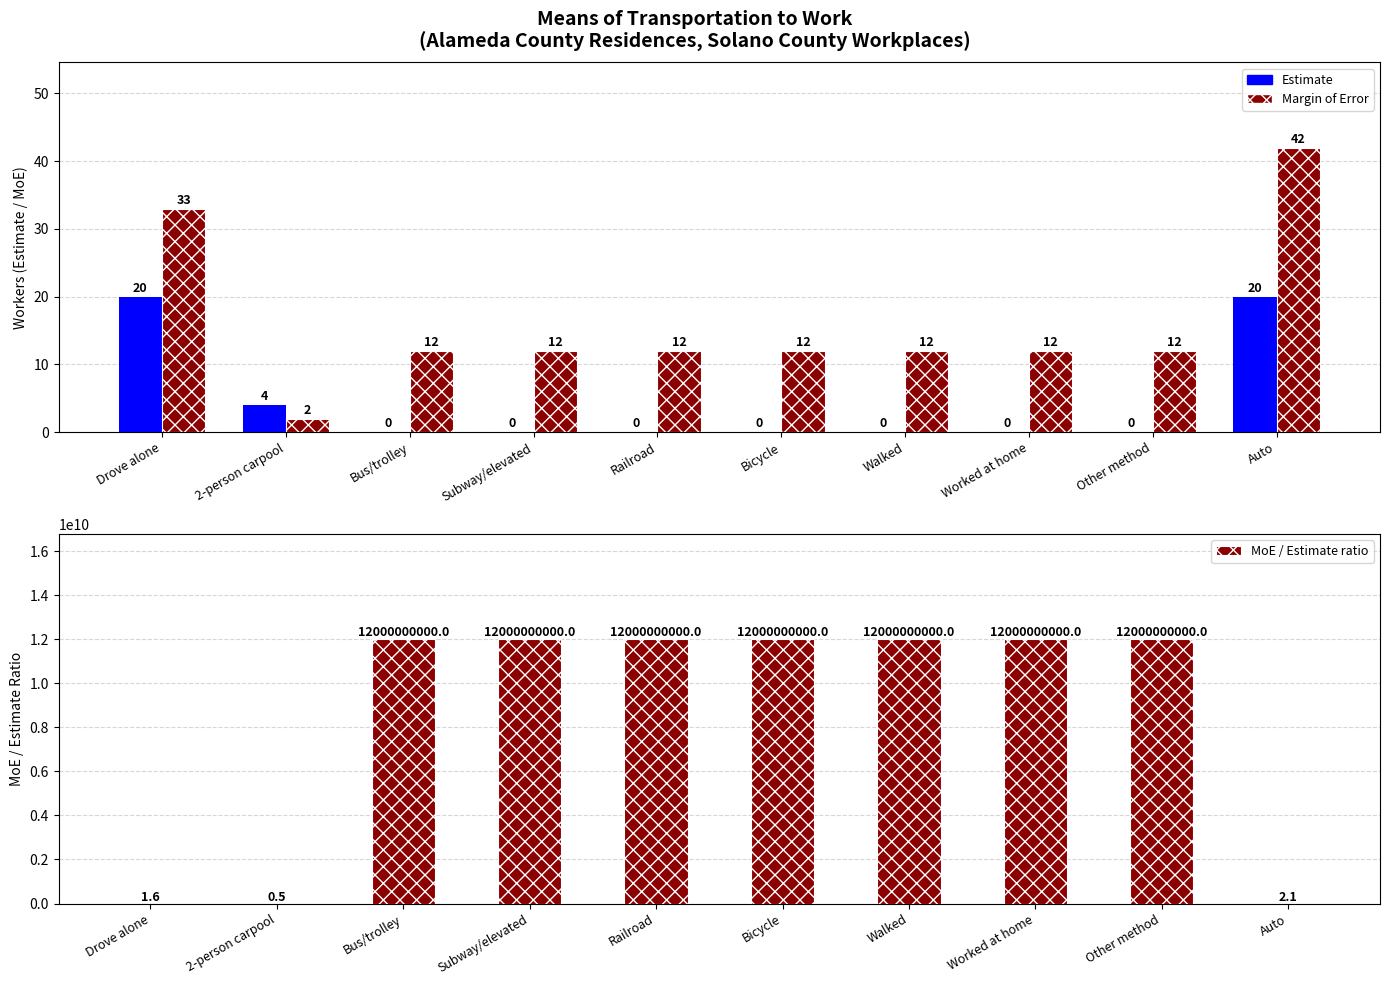

Rank the series by their maximum value, from highest to lowest.

MoE / Estimate ratio, Margin of Error, Estimate